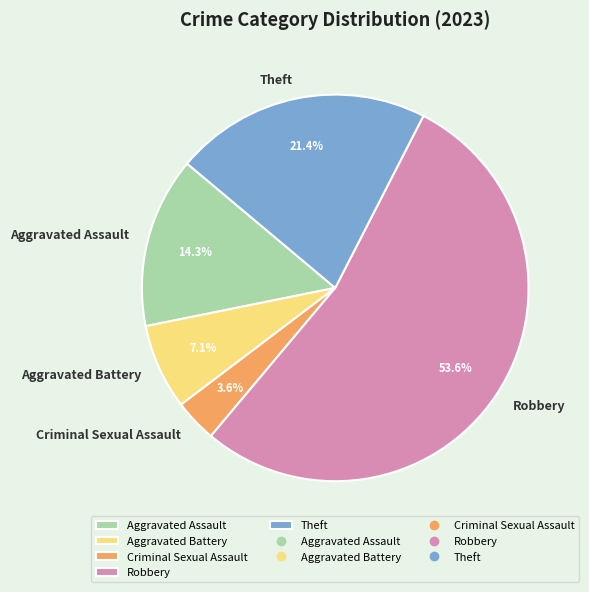

The Theft slice represents 33% of the pie. True or false?

False